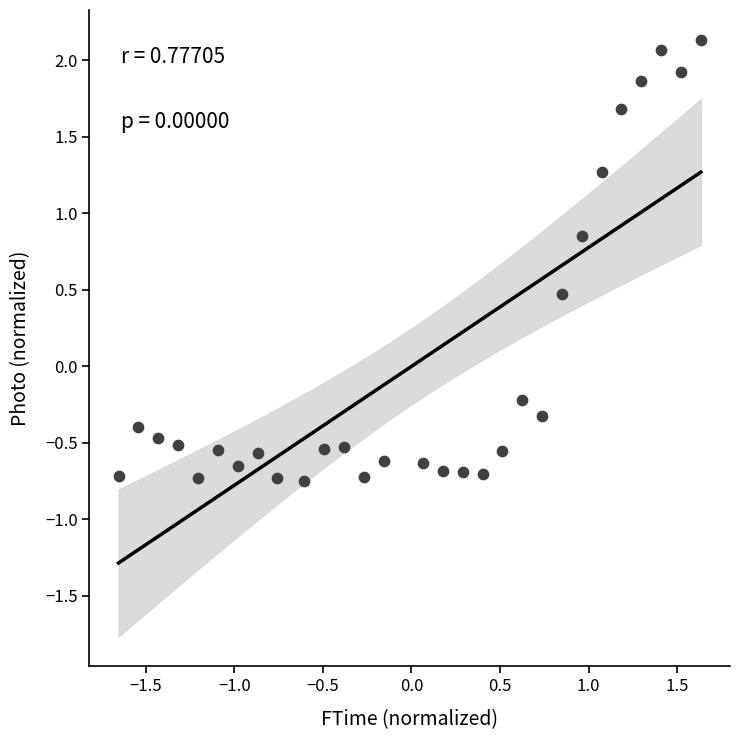

What is the range of Y values (max minus min)?

2.9